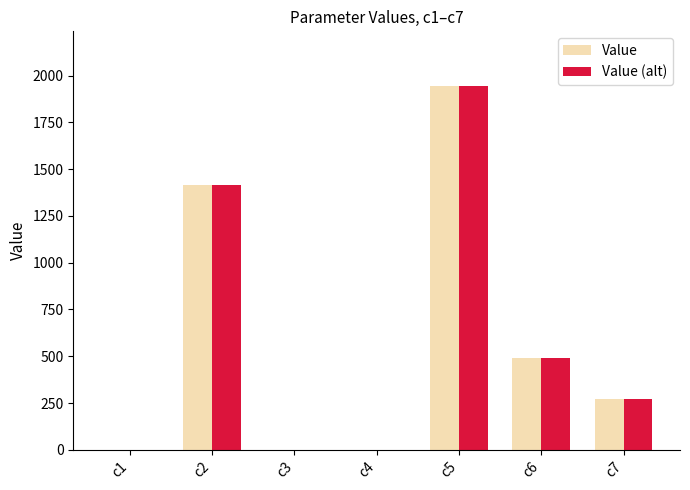

Is the value of Value at c7 greater than the value of Value (alt) at c6?

No